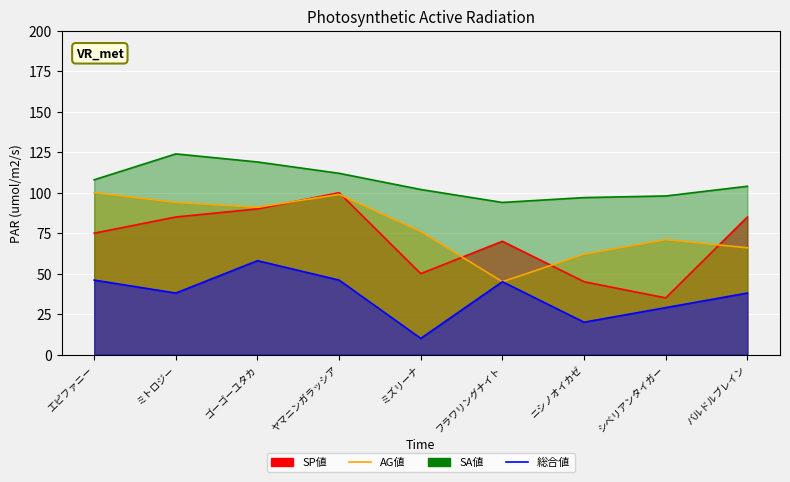

Between ニシノオイカゼ and ミトロジー, which is larger?

ミトロジー